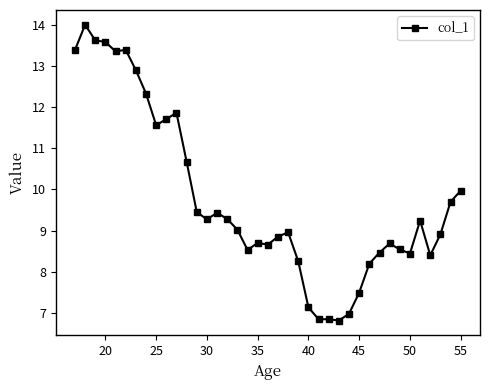

True or false: the data has more than 0 interior local peaks.

True